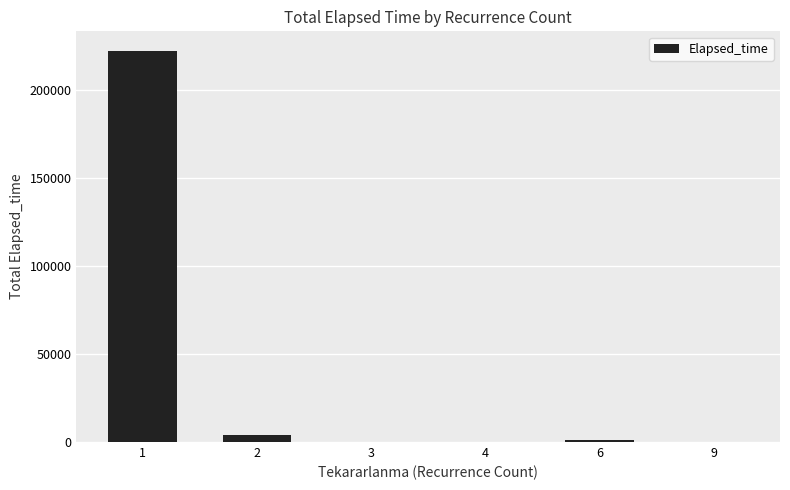

Are the bars horizontal?

No